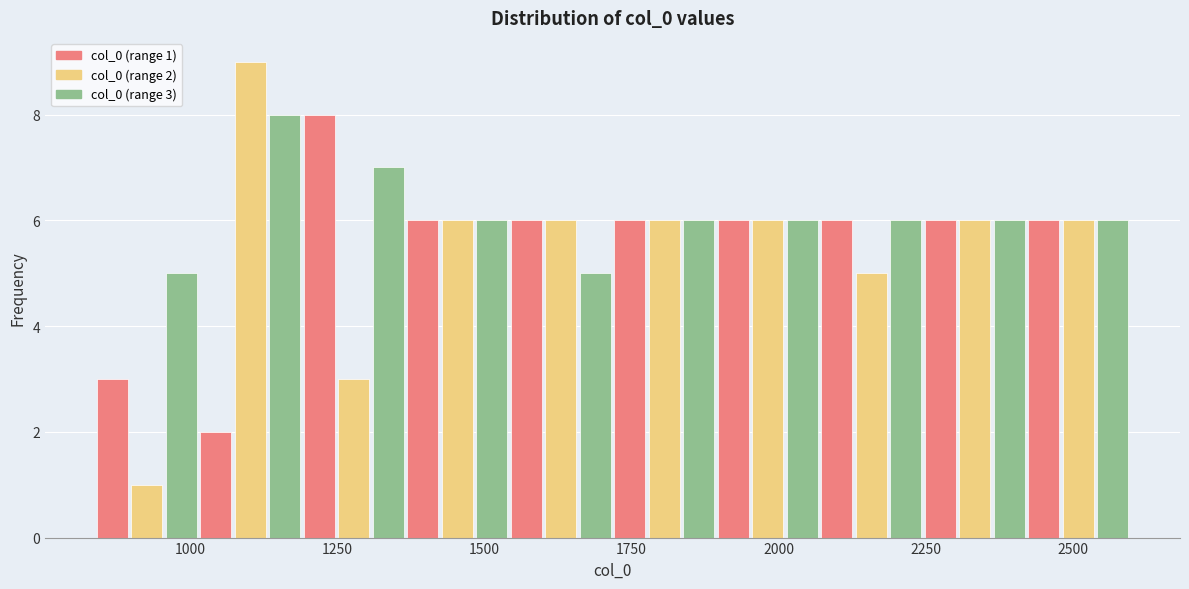

Read against the x-axis, roughly where is the centre of the tallest bar?

1100